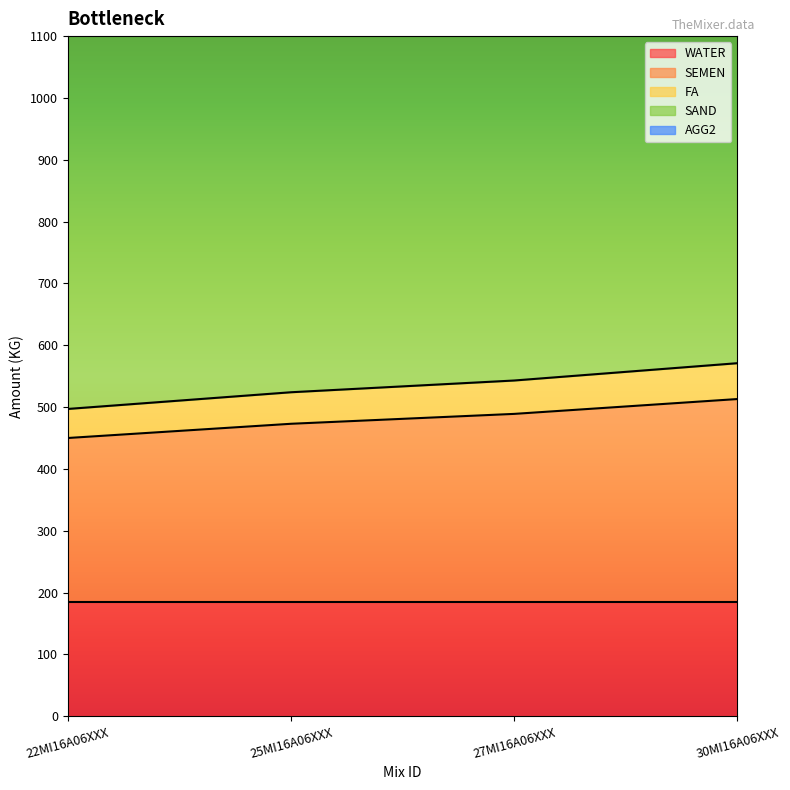

True or false: SAND and SEMEN cross at least once.

False